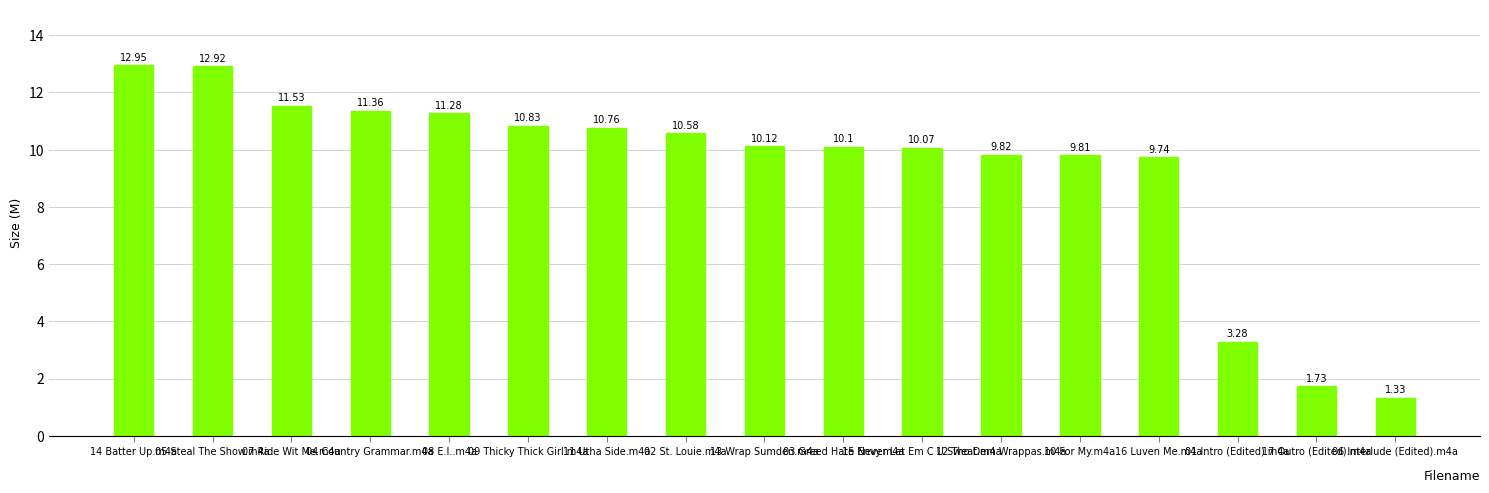

At which label does the data first exceed 10?

14 Batter Up.m4a